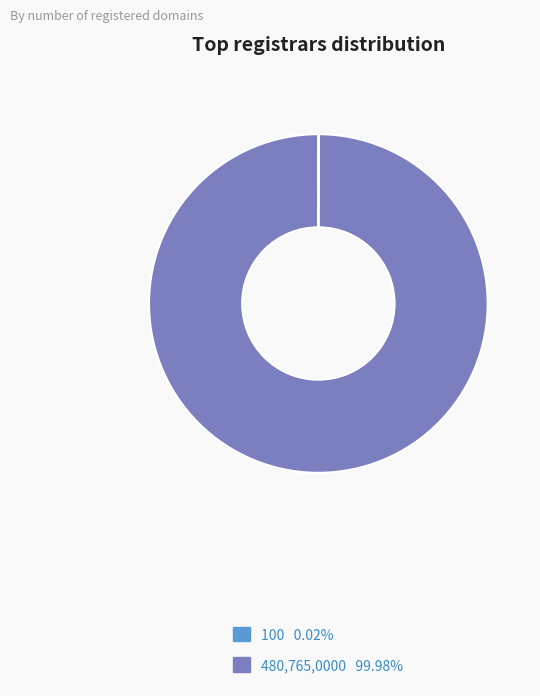

Is there a majority slice in this chart?

Yes